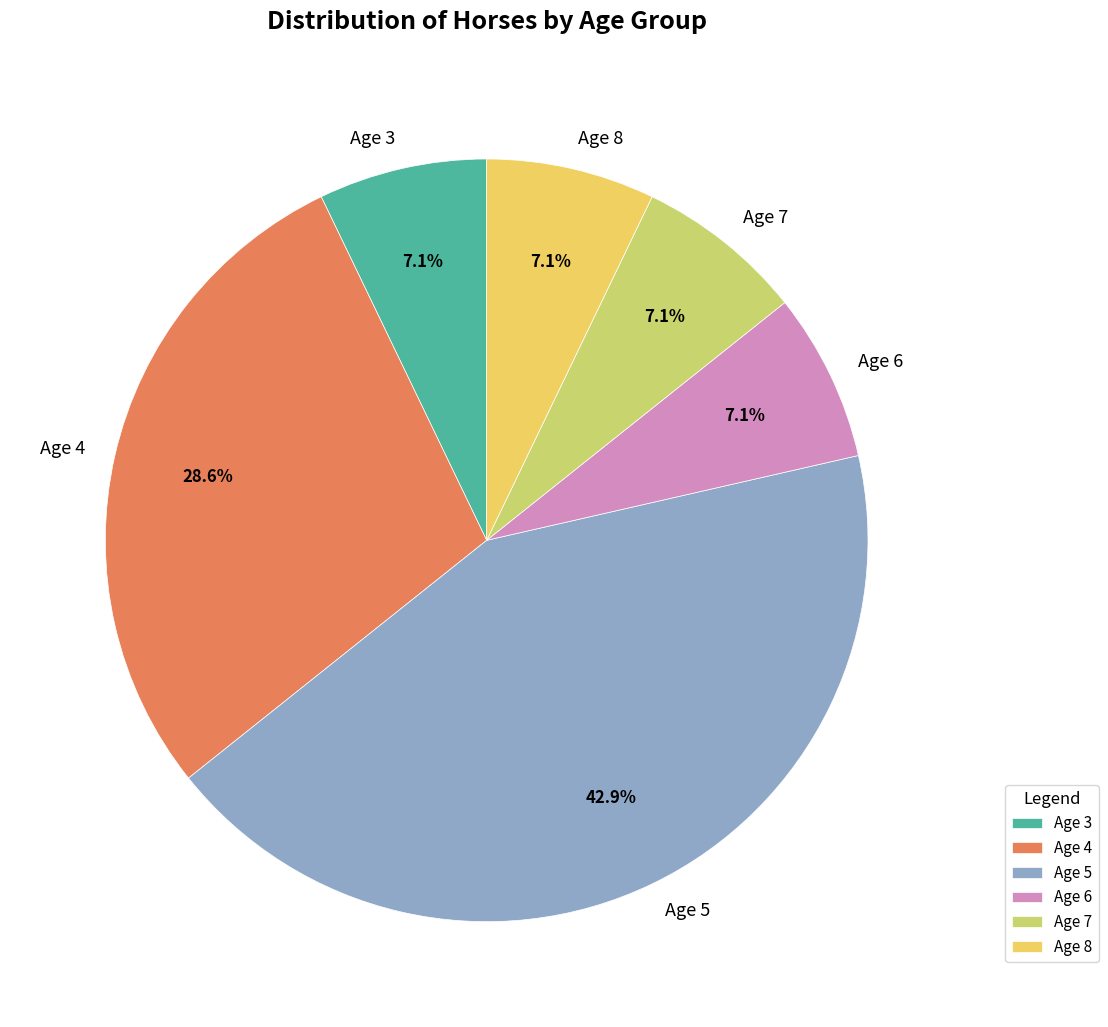

What is the largest slice in the pie chart?

Age 5